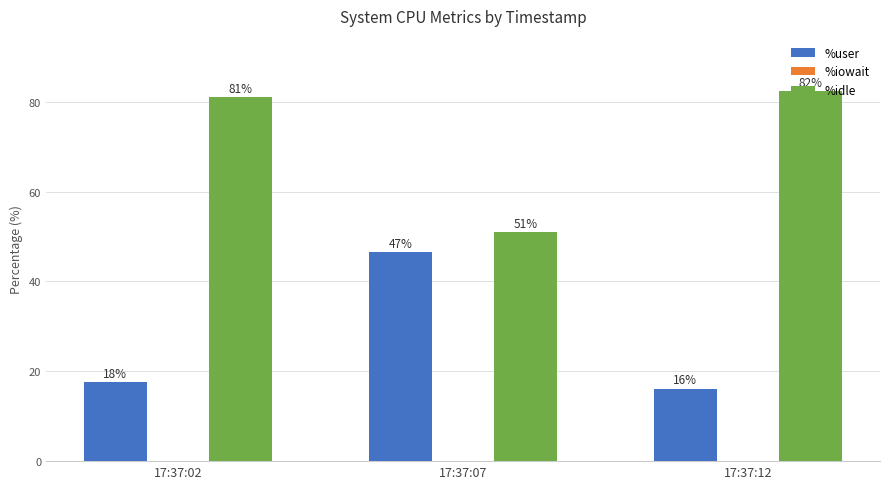

Where does the %user series first go above 17?

17:37:02